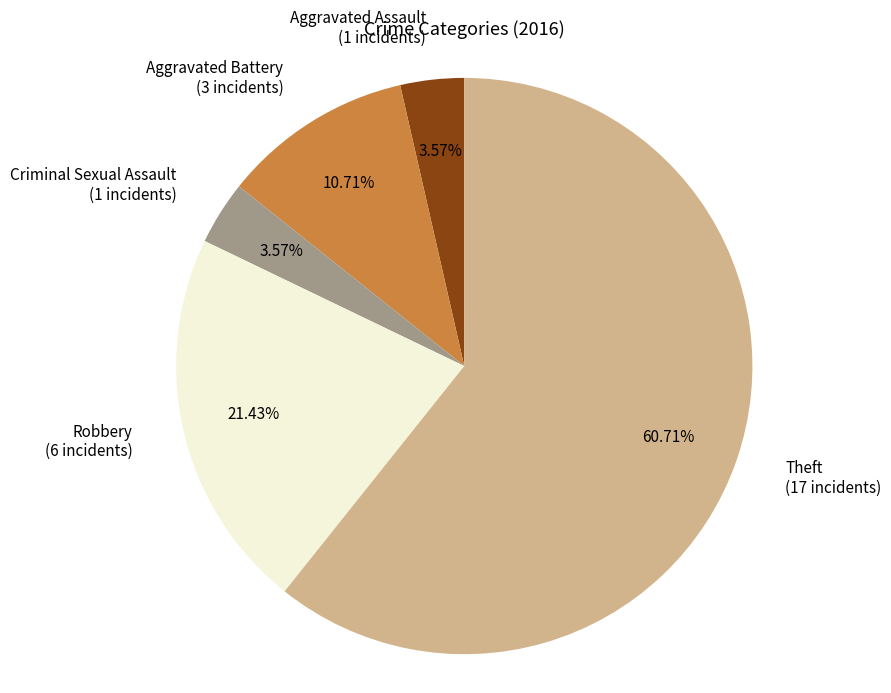

Does any single category account for the majority?

Yes